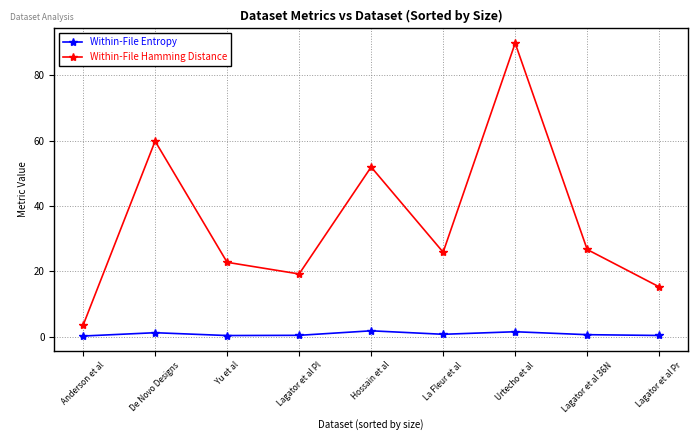

Rank the series at Lagator et al Pr from lowest to highest value.

Within-File Entropy, Within-File Hamming Distance